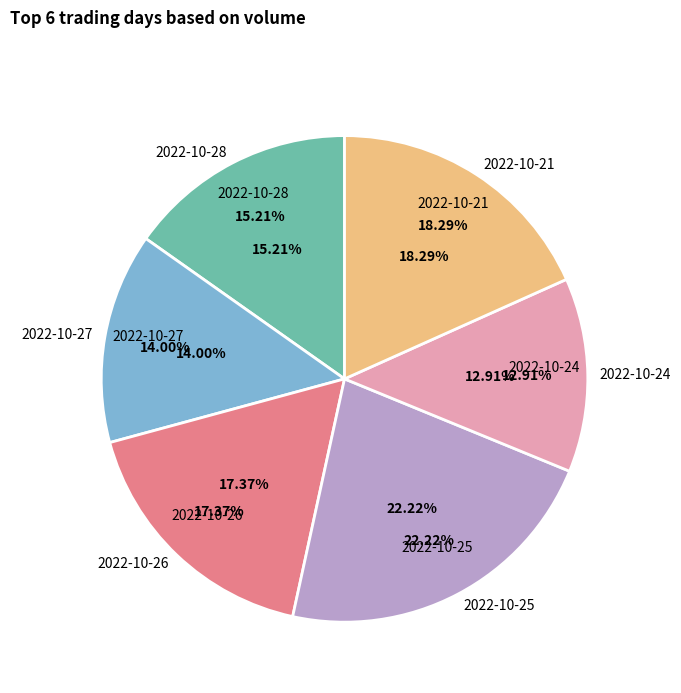

How many slices are in this pie chart?

6